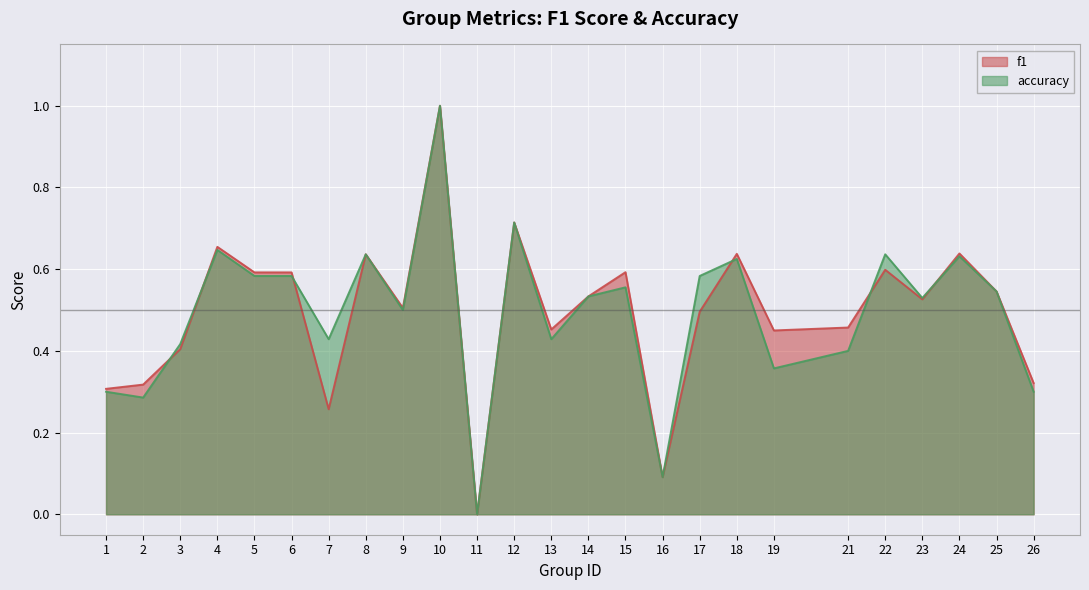

How many intersections are there between accuracy and f1?

6